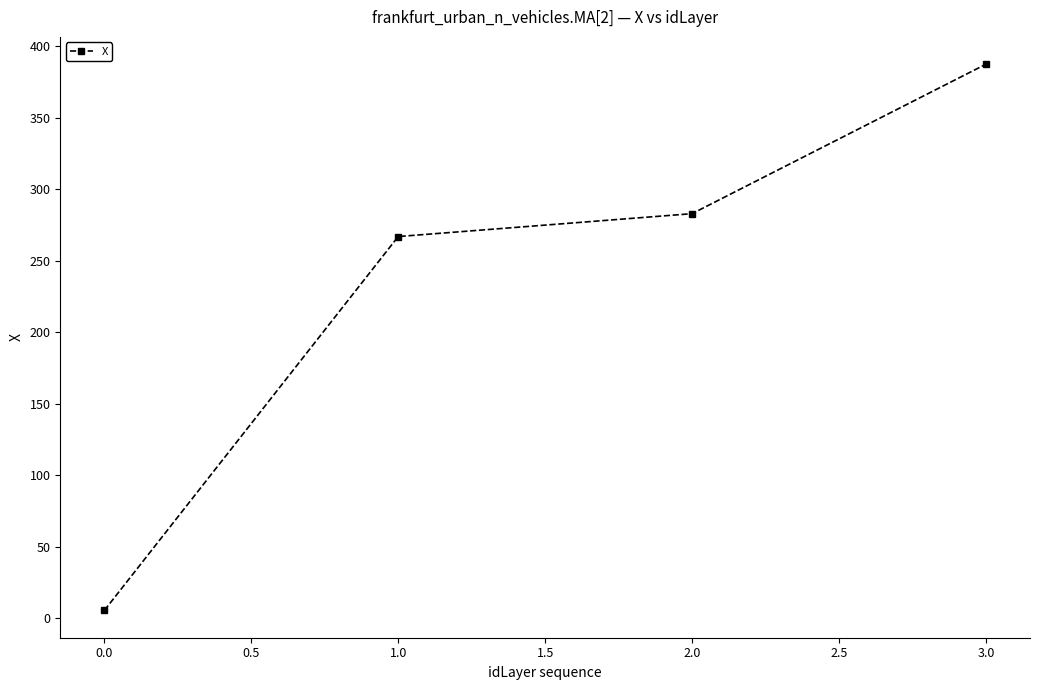

How many lines are shown in the chart?

1